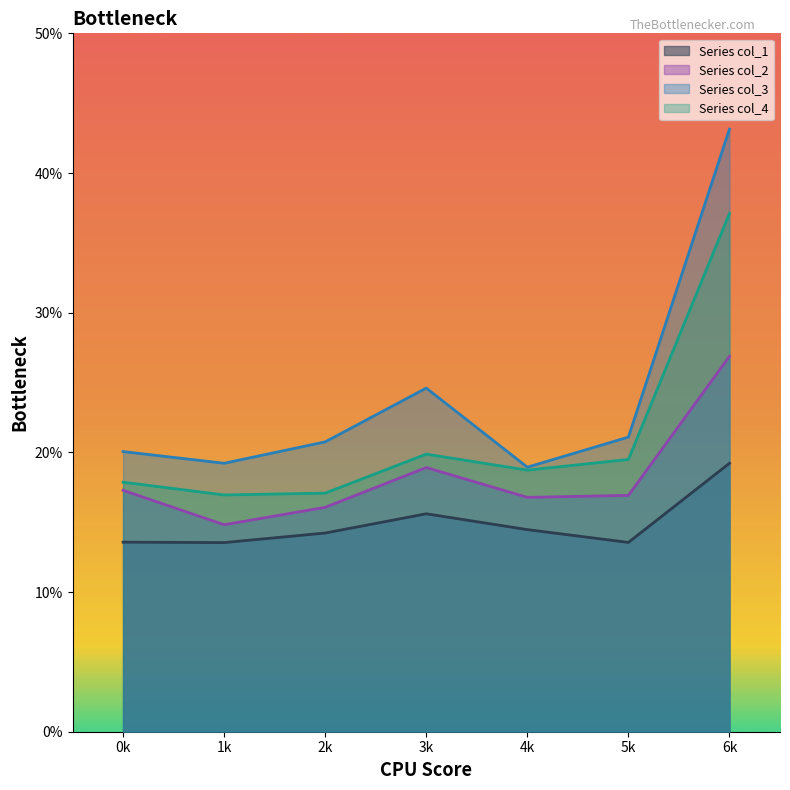

Reading left to right, transcribe all the data shown in this chart.

col_1: 13.6	13.5	14.2	15.6	14.5	13.6	19.2
col_2: 17.3	14.8	16.1	18.9	16.8	16.9	26.9
col_3: 20.1	19.2	20.8	24.6	18.9	21.1	43.1
col_4: 17.9	16.9	17.1	19.9	18.7	19.5	37.1